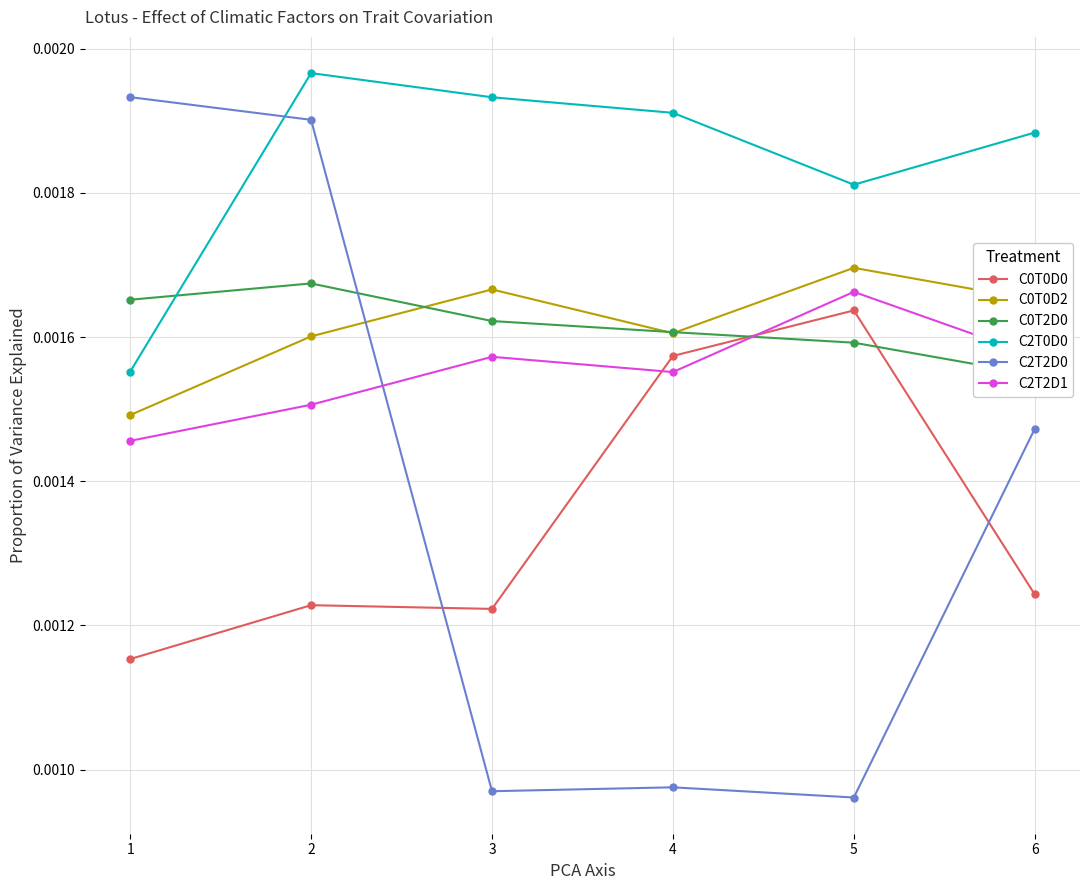

At which category does C0T0D2 reach its first local peak?

3